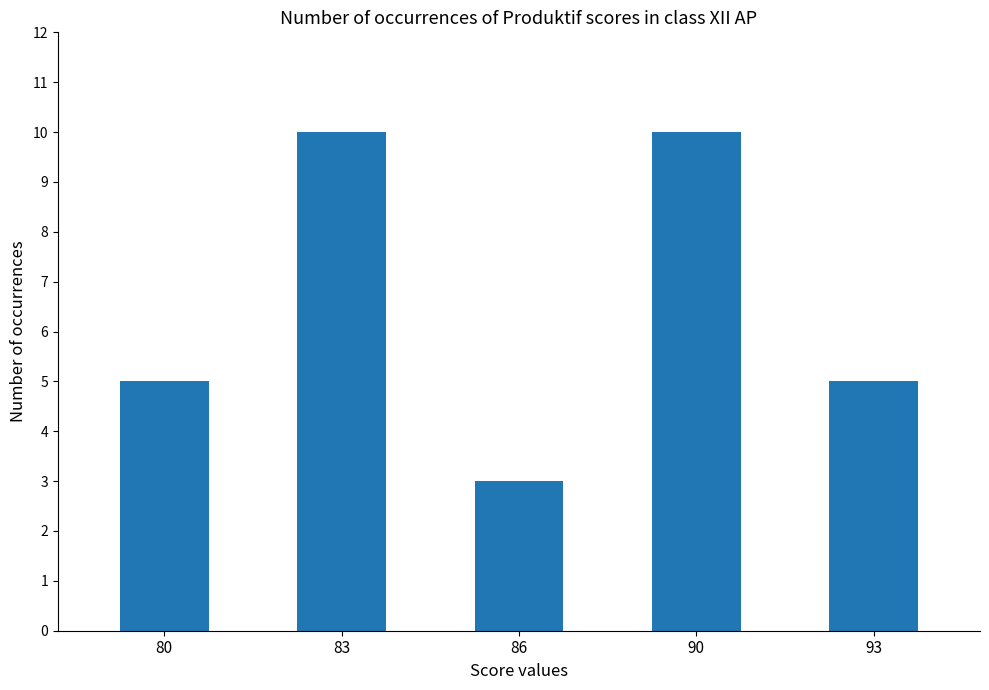

How many bars are there in total?

5